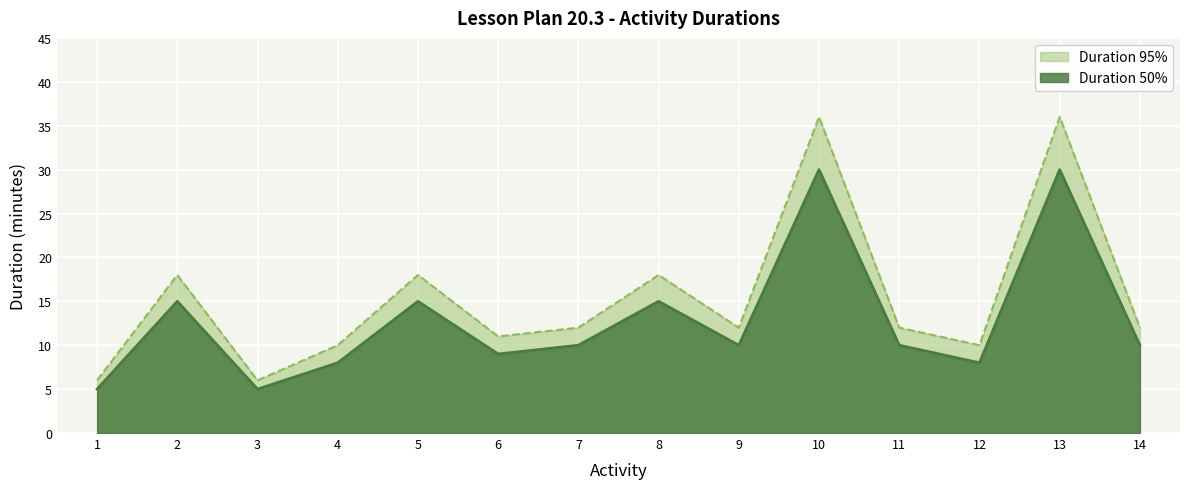

List the series in order of their overall mean, lowest first.

Duration 50%, Duration 95%